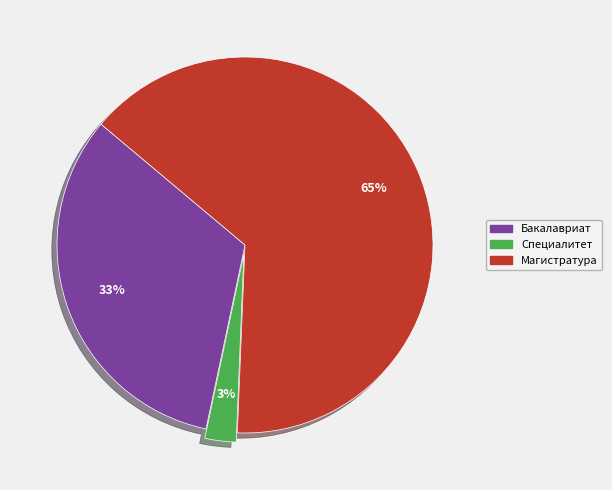

Is there a majority slice in this chart?

Yes